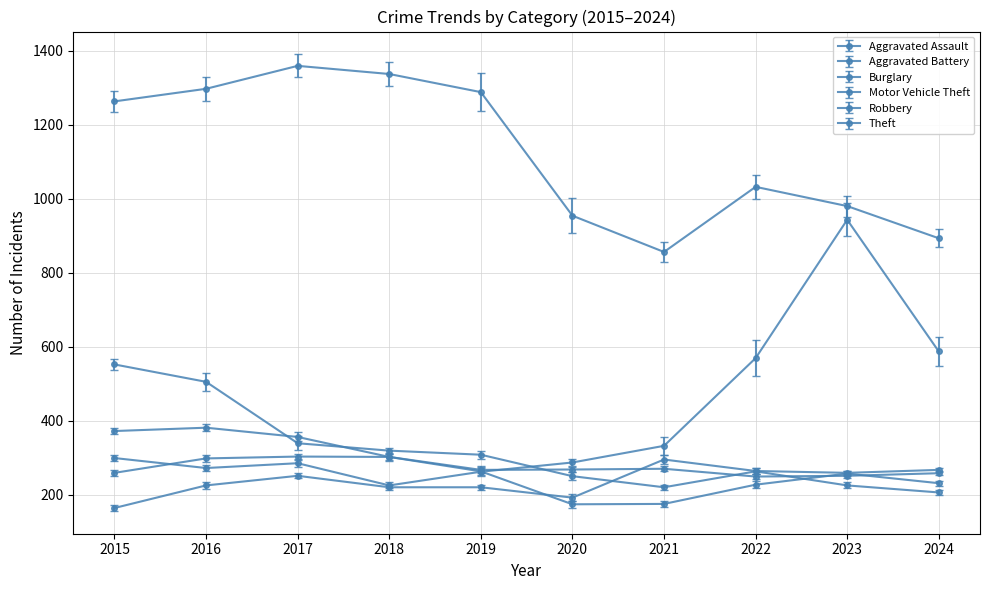

Is this an area chart (filled region under the line)?

No